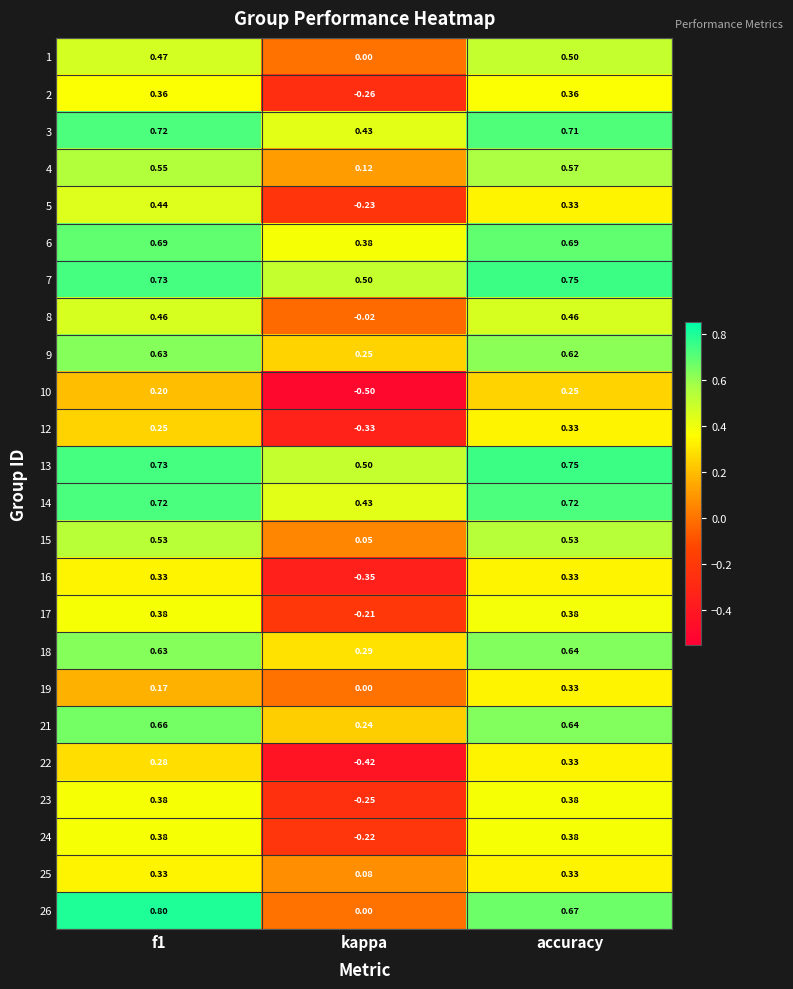

At which category is the sum across all series the highest?

accuracy